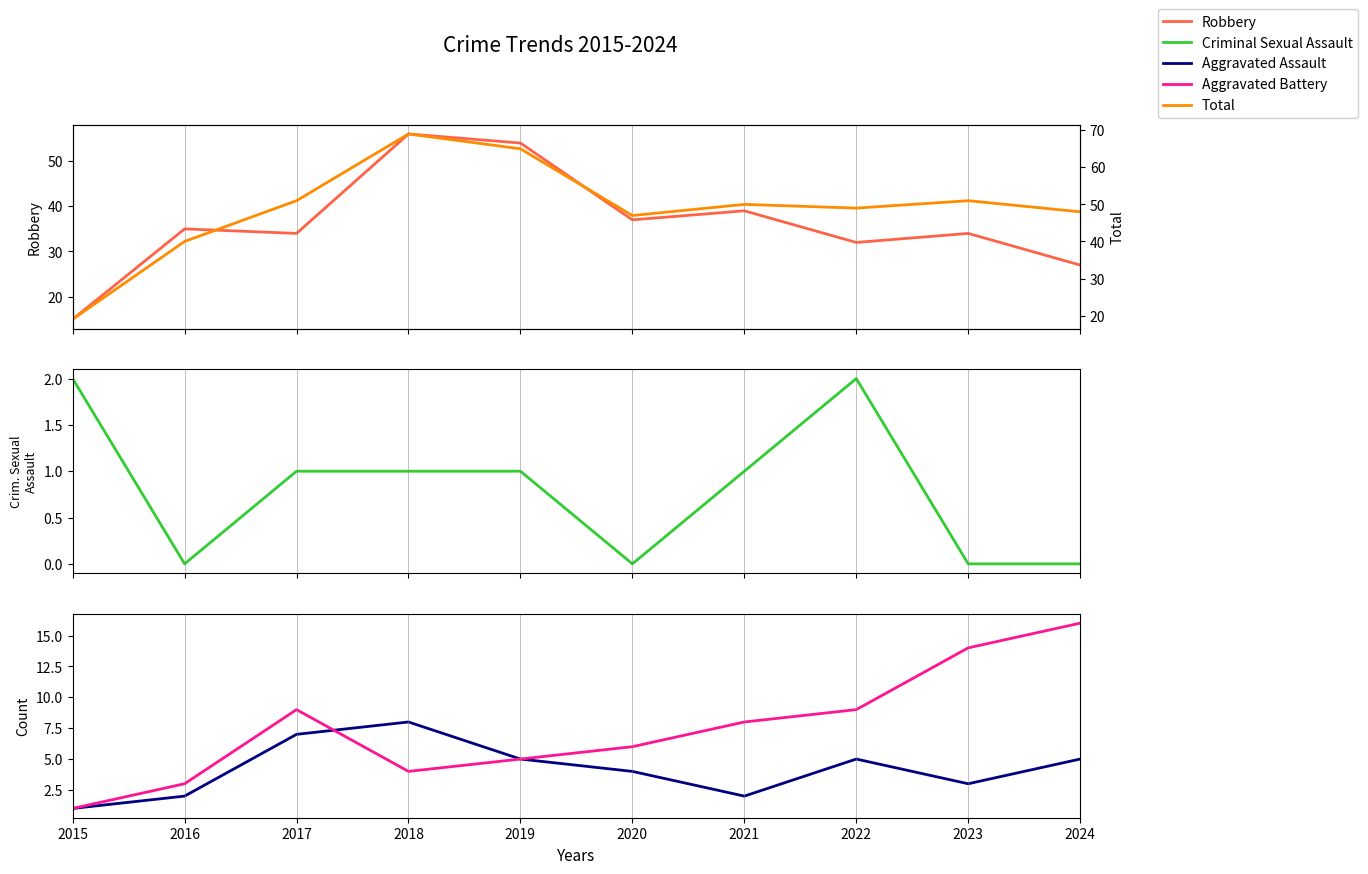

Is the value of Aggravated Assault at 2021 greater than the value of Total at 2020?

No